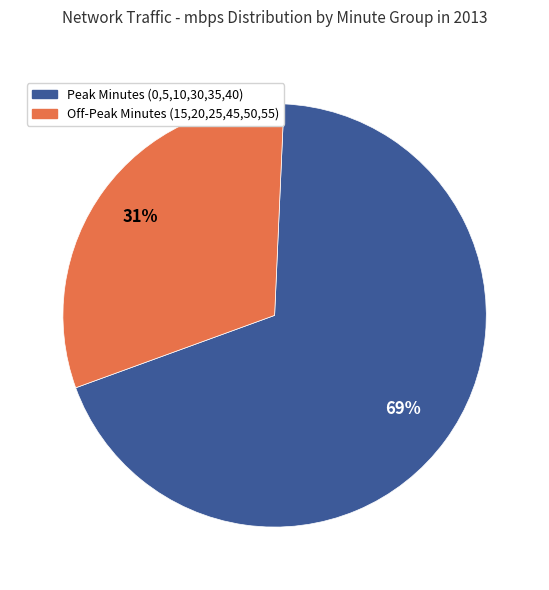

To the nearest percent, what is the average slice percentage?

50%